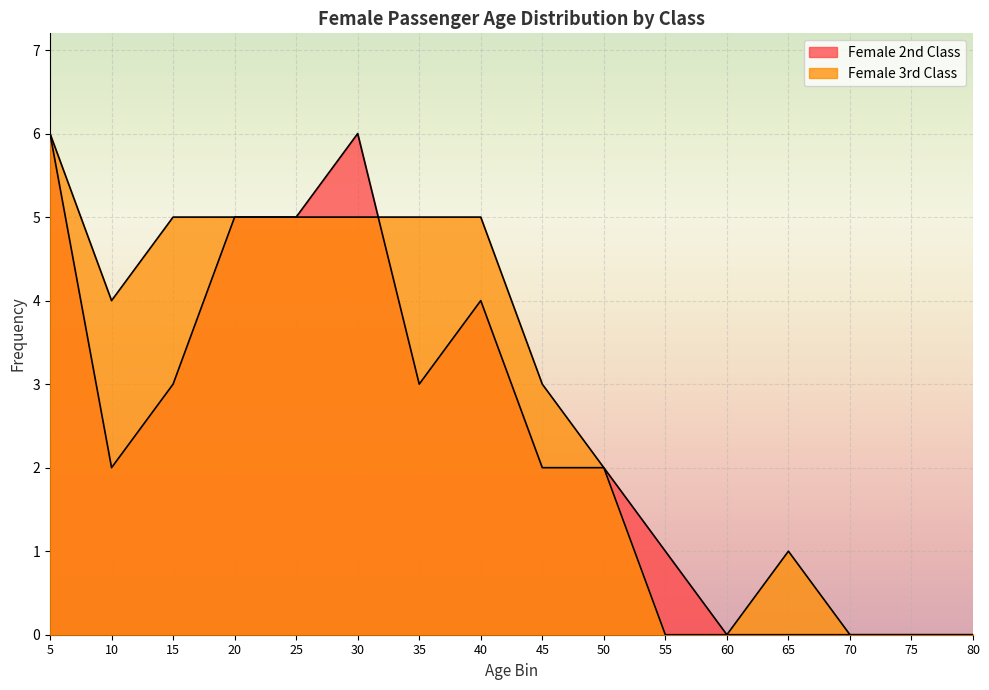

Which series ends up on top after the final intersection of Female 2nd Class and Female 3rd Class?

Female 3rd Class